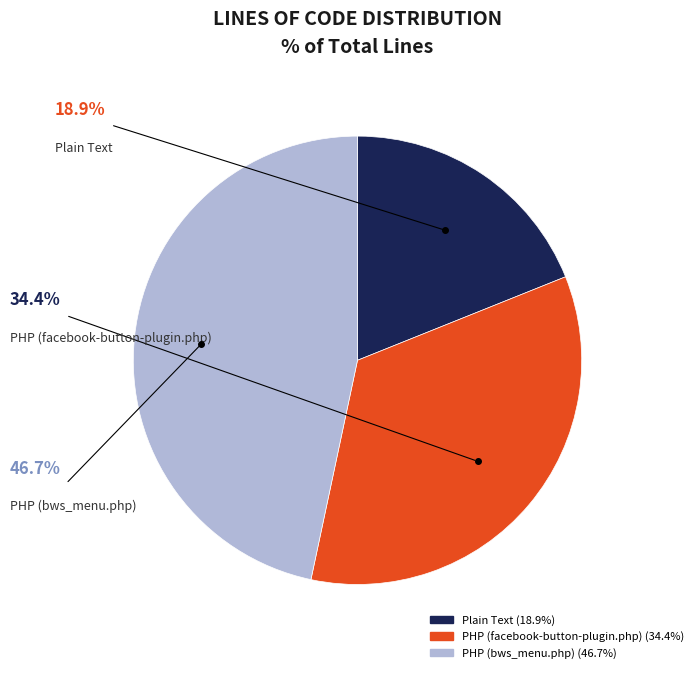

Do PHP (bws_menu.php) and PHP (facebook-button-plugin.php) together represent more than half of the pie?

Yes